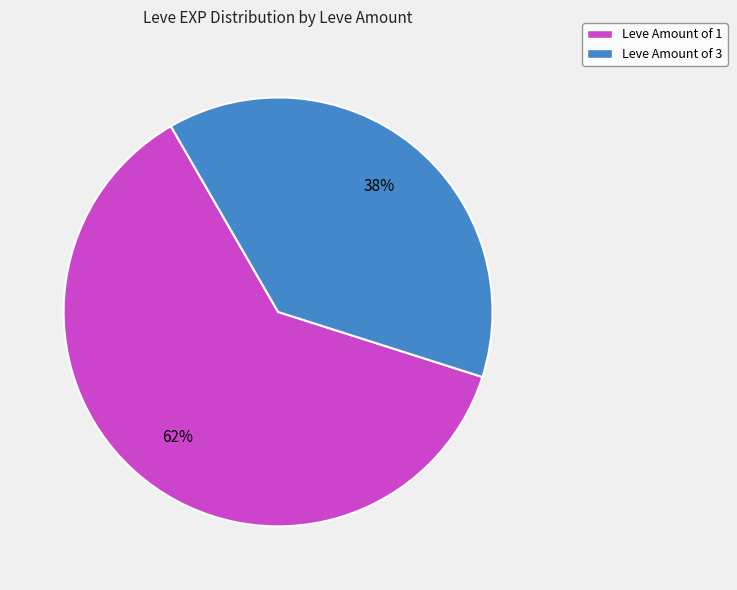

Rank the categories by value from lowest to highest.

Leve Amount of 3, Leve Amount of 1